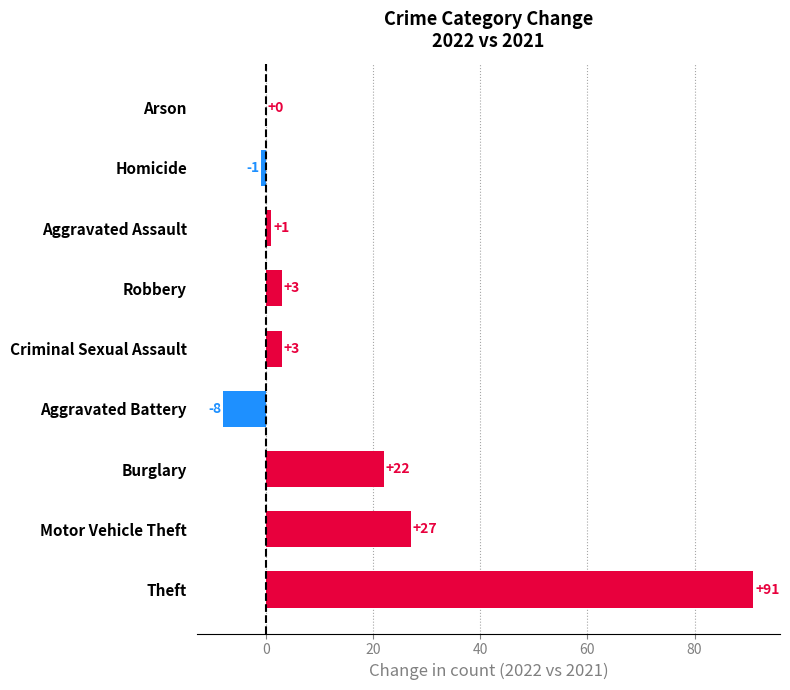

At which label is the value closest to 41?

Motor Vehicle Theft